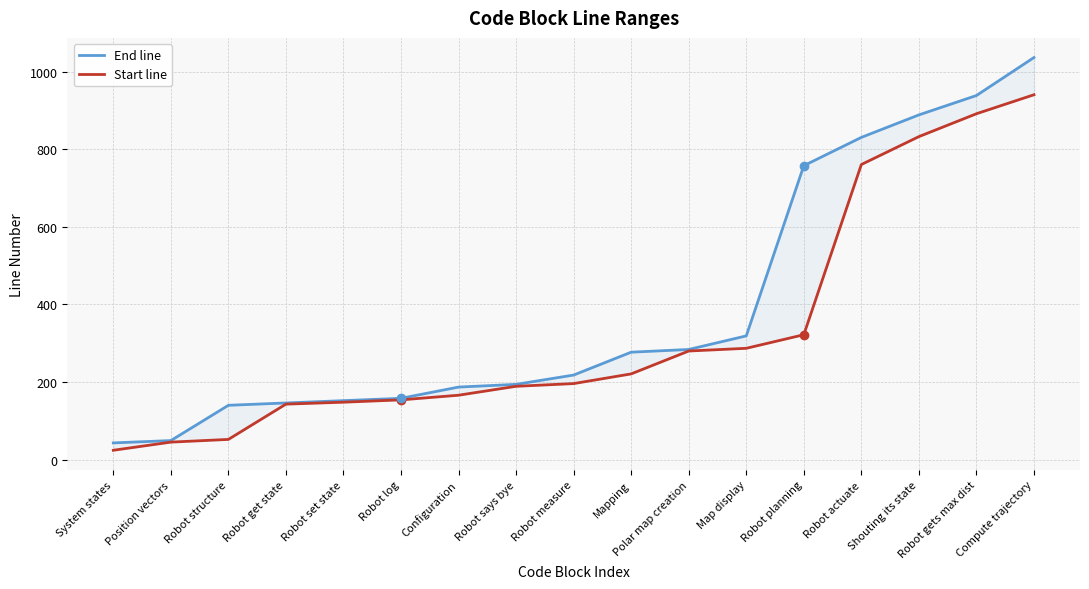

List the labels in order of End line value, smallest first.

System states, Position vectors, Robot structure, Robot get state, Robot set state, Robot log, Configuration, Robot says bye, Robot measure, Mapping, Polar map creation, Map display, Robot planning, Robot actuate, Shouting its state, Robot gets max dist, Compute trajectory